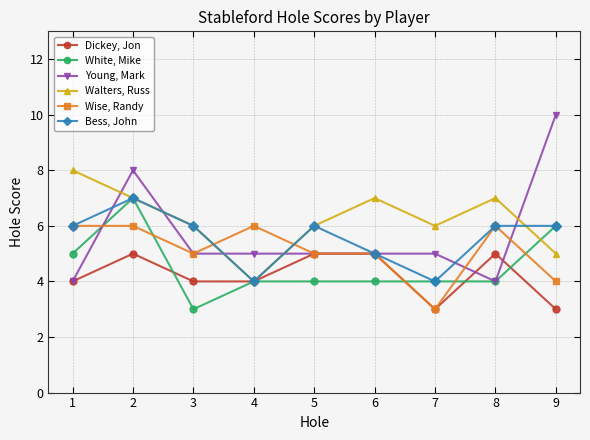

Is the value of White, Mike at 7 greater than the value of Wise, Randy at 3?

No